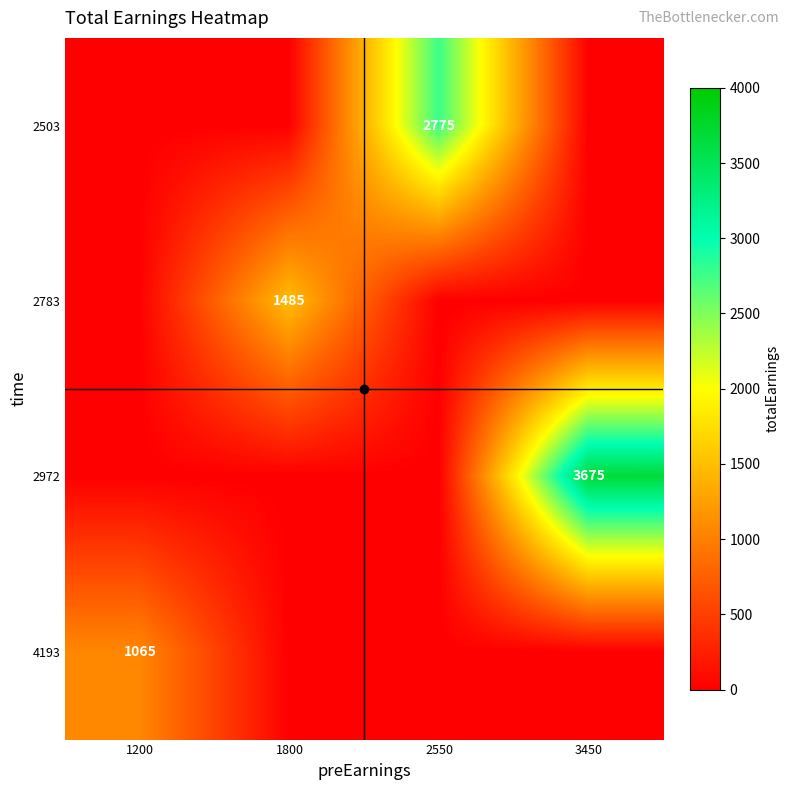

What is the average value of the 2972 series?

919